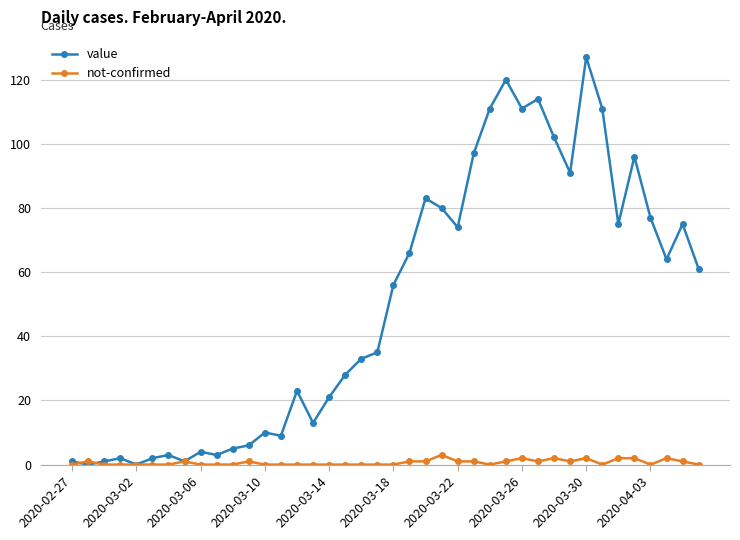

True or false: not-confirmed has more than 2 interior local peaks.

True